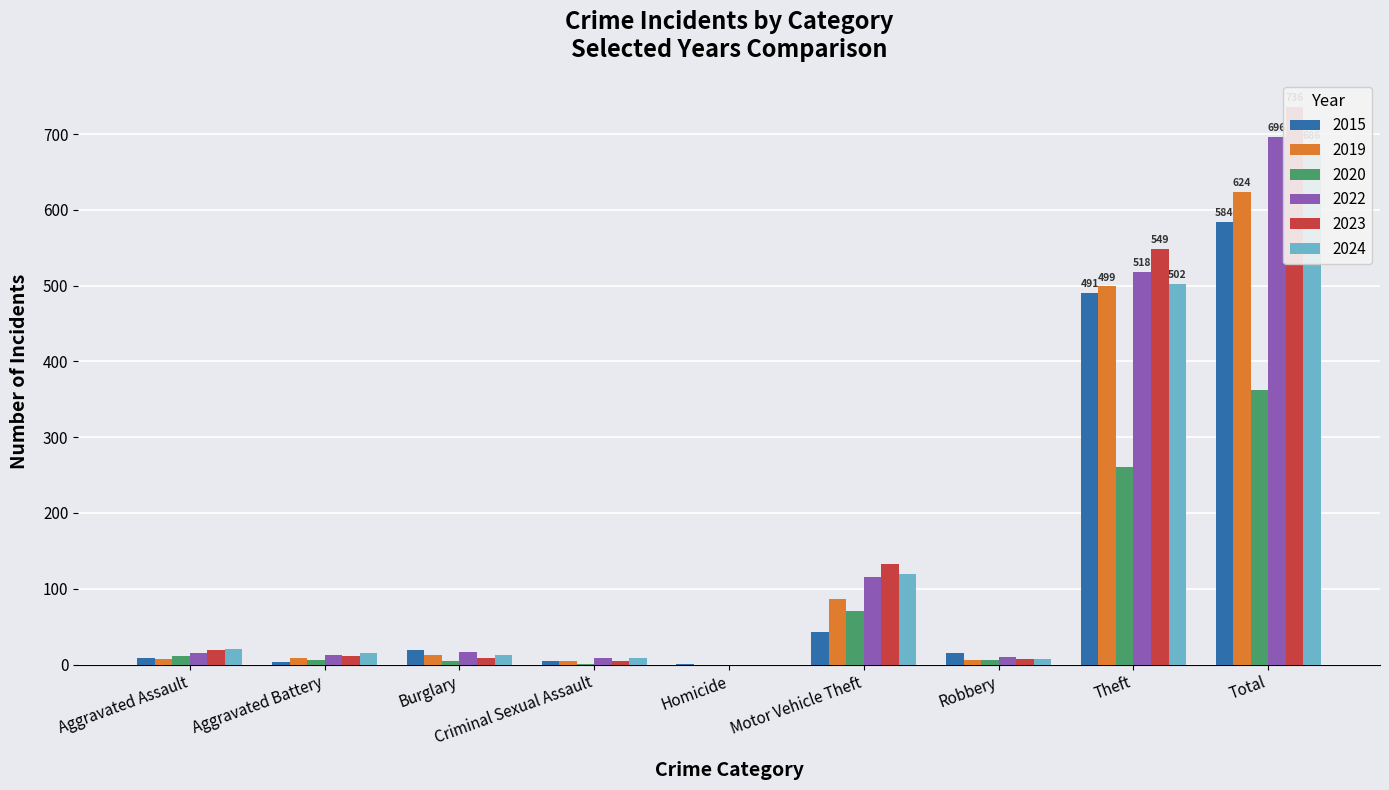

What is the difference between the maximum and minimum values in the 2020 series?

362